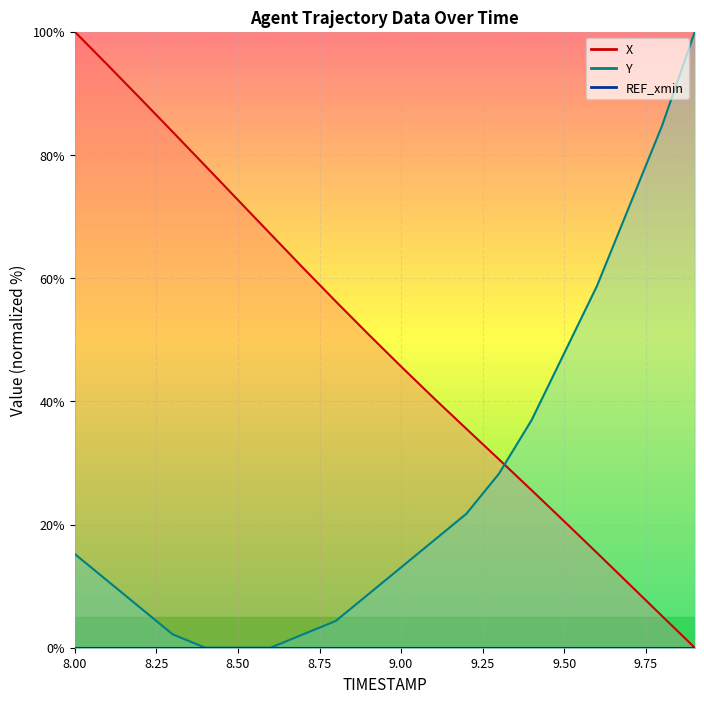

Where do Y and X first cross each other?

9.3 and 9.4